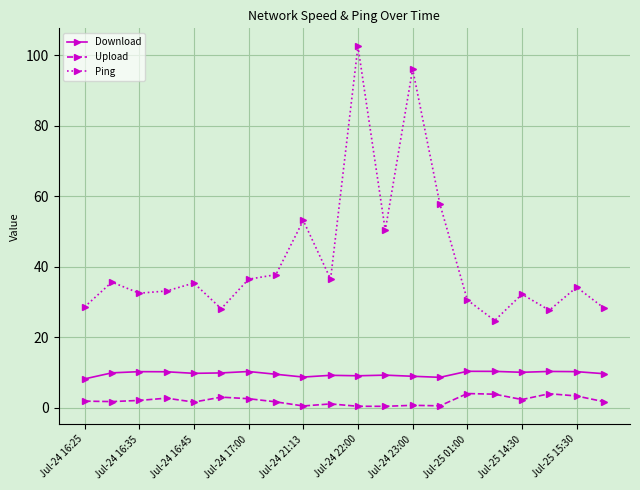

True or false: Download and Ping intersect in this chart.

False